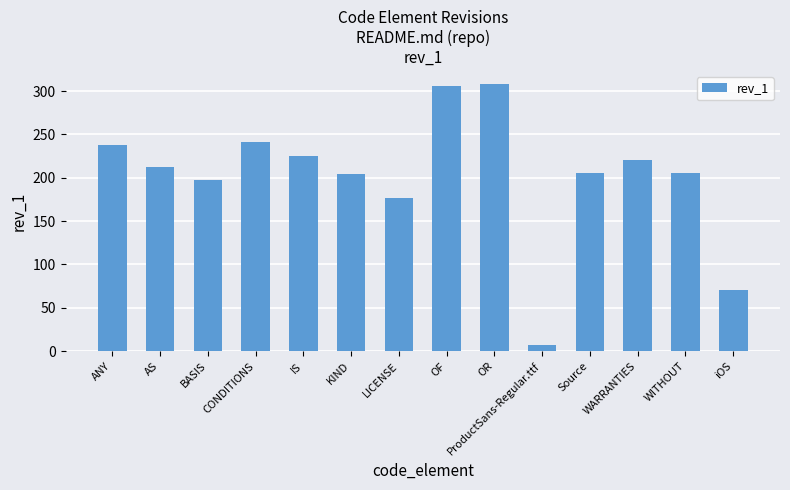

What is the difference between the maximum and minimum values?

301